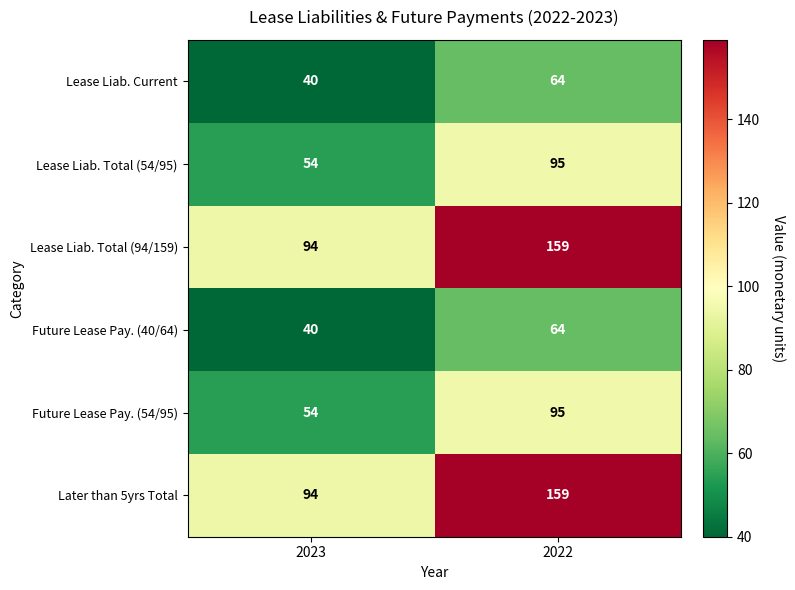

At how many categories does at least one series exceed 77?

2